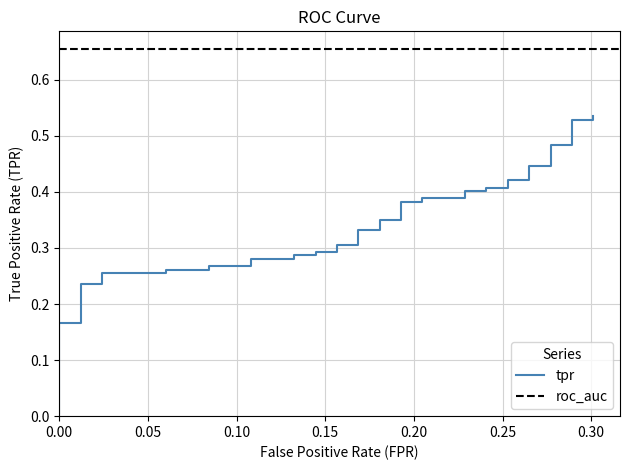

What is the greatest value displayed?

0.5